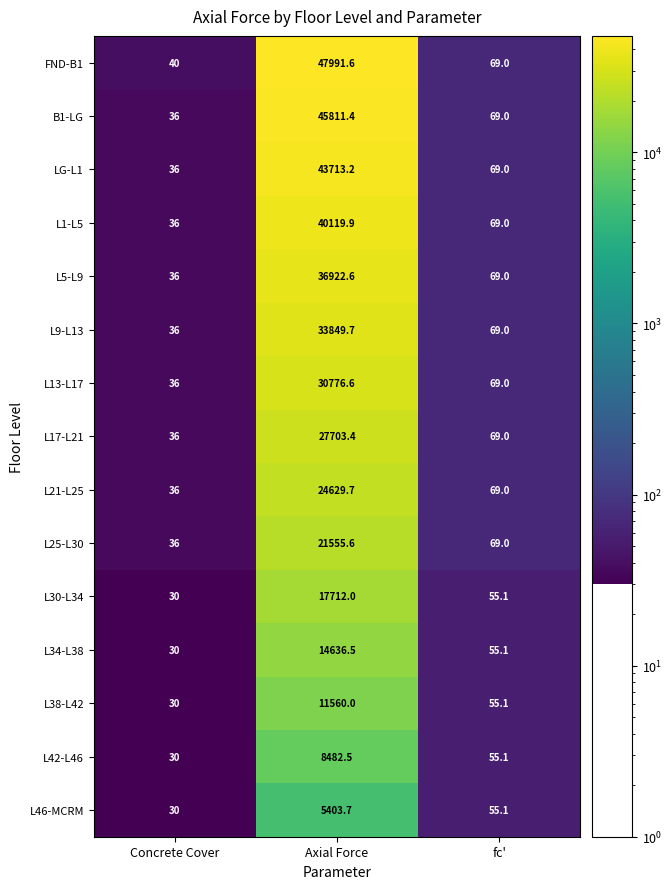

Which label corresponds to the largest value in the chart?

Axial Force